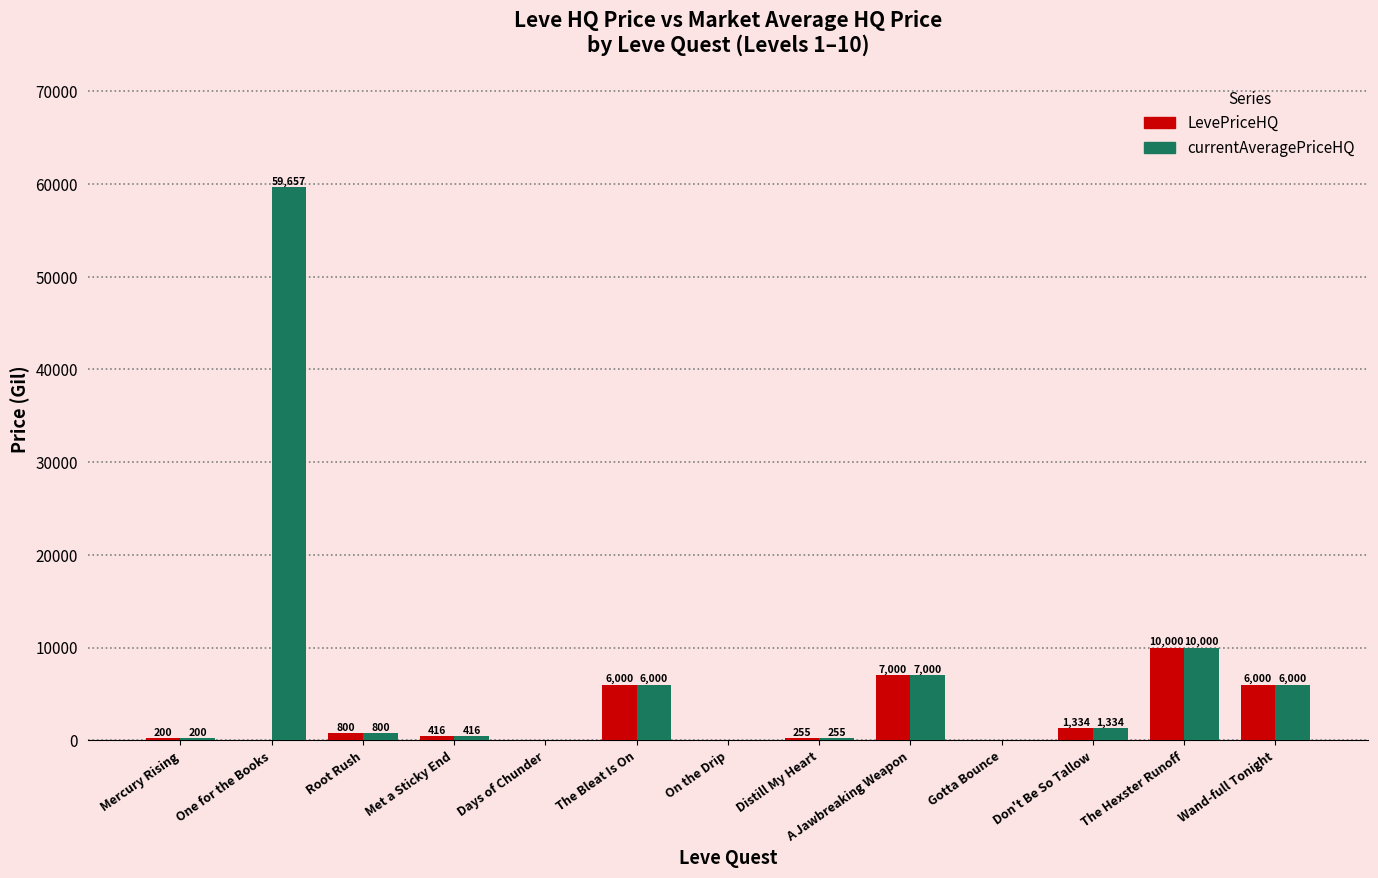

How many series are shown in this chart?

2